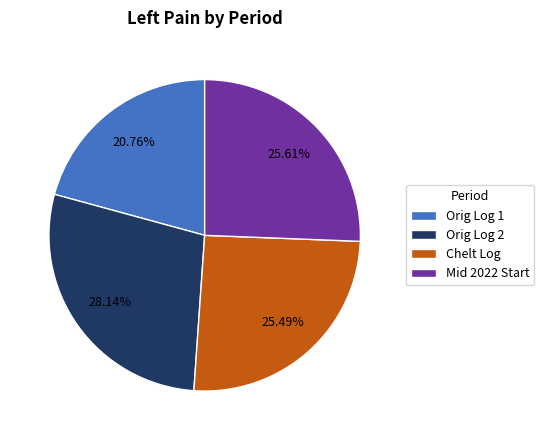

To the nearest percent, what is the difference between the Orig Log 2 and Mid 2022 Start slice percentages?

3%